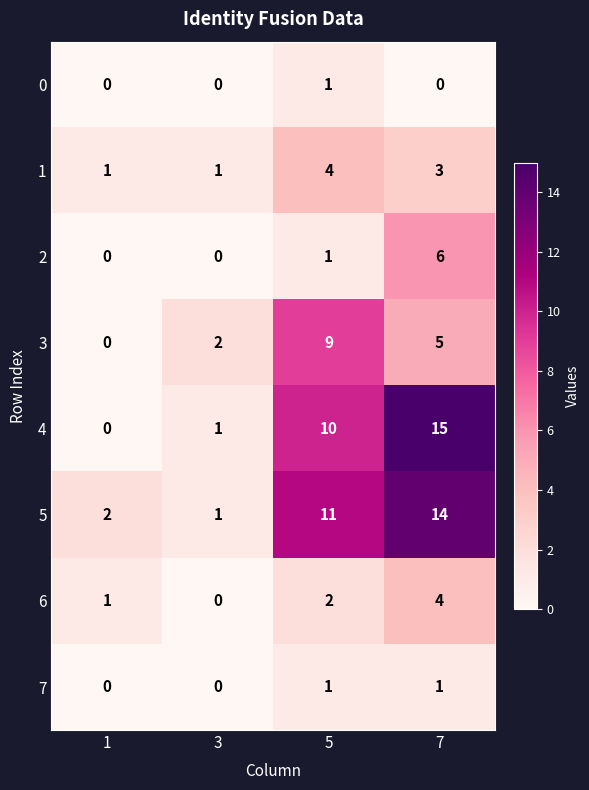

What is the sum of all 5 values?

28